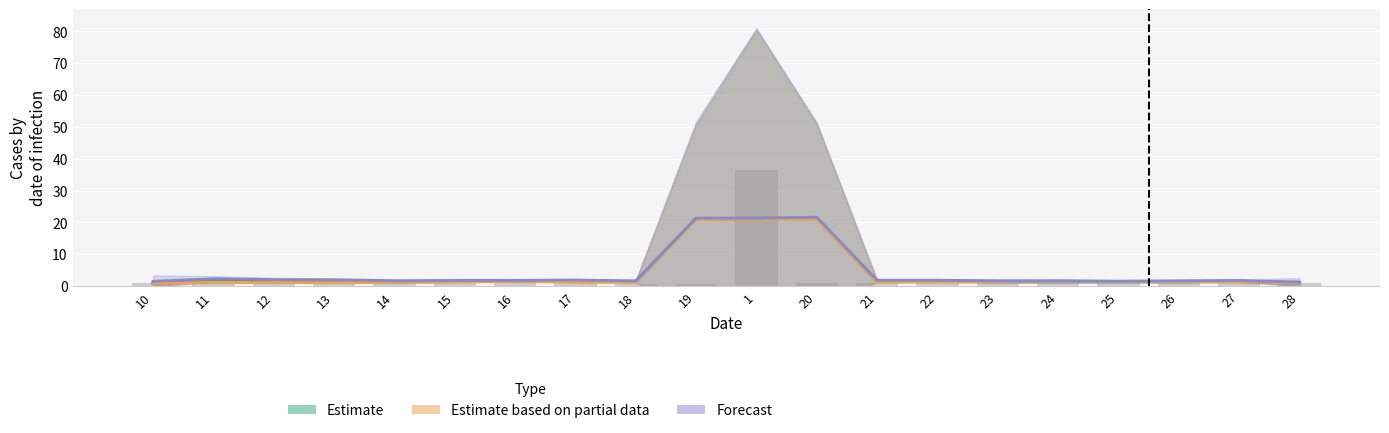

Reading left to right, list all the values displayed in this chart.

Estimate: 1.0	1.4	1.3	1.3	1.3	1.5	1.5	1.5	1.4	21.2	21.2	21.3	1.4	1.5	1.5	1.4	1.4	1.4	1.4	1.0
Estimate based on partial data: 0.8	1.2	1.1	1.1	1.2	1.3	1.4	1.3	1.3	20.9	20.9	21.0	1.2	1.4	1.3	1.4	1.3	1.3	1.3	0.9
Forecast: 1.5	2.3	2.0	2.0	1.7	1.7	1.8	1.9	1.6	21.3	21.4	21.6	1.8	1.8	1.6	1.6	1.5	1.6	1.8	1.2